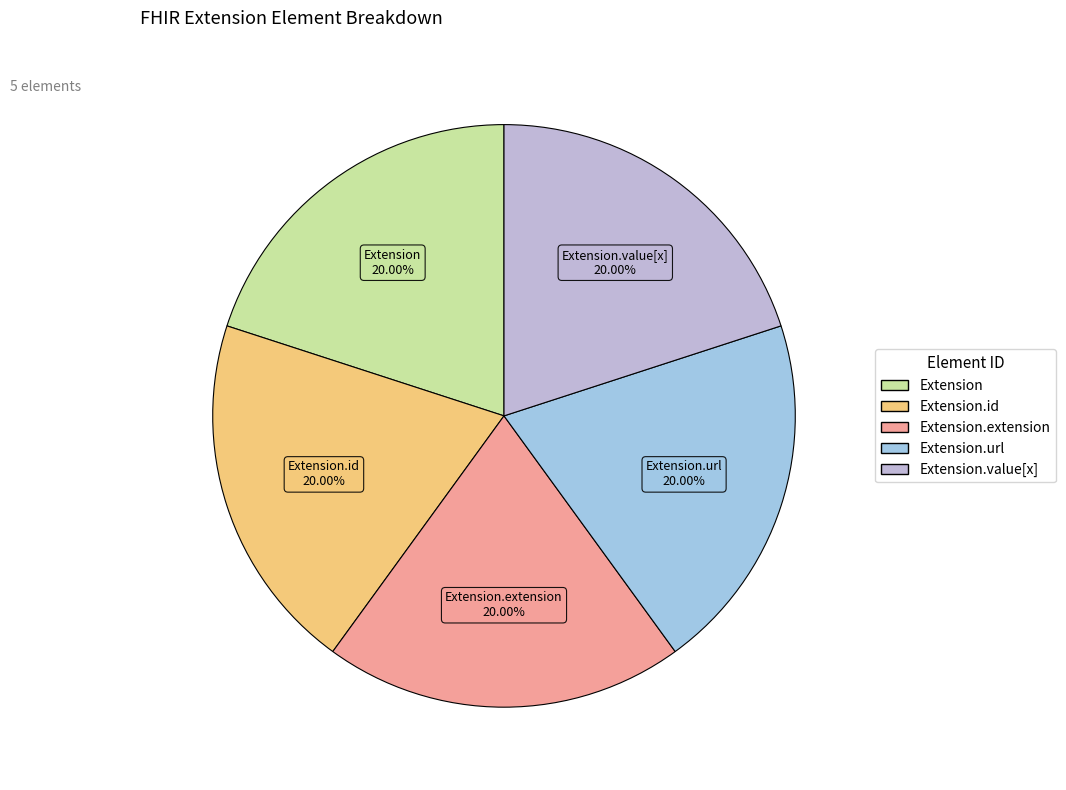

How many slices are in this pie chart?

5